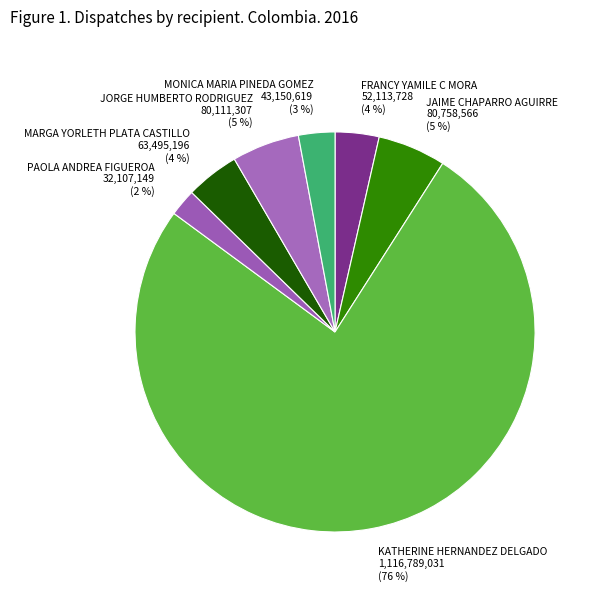

Does PAOLA ANDREA FIGUEROA represent more than half of the total?

No